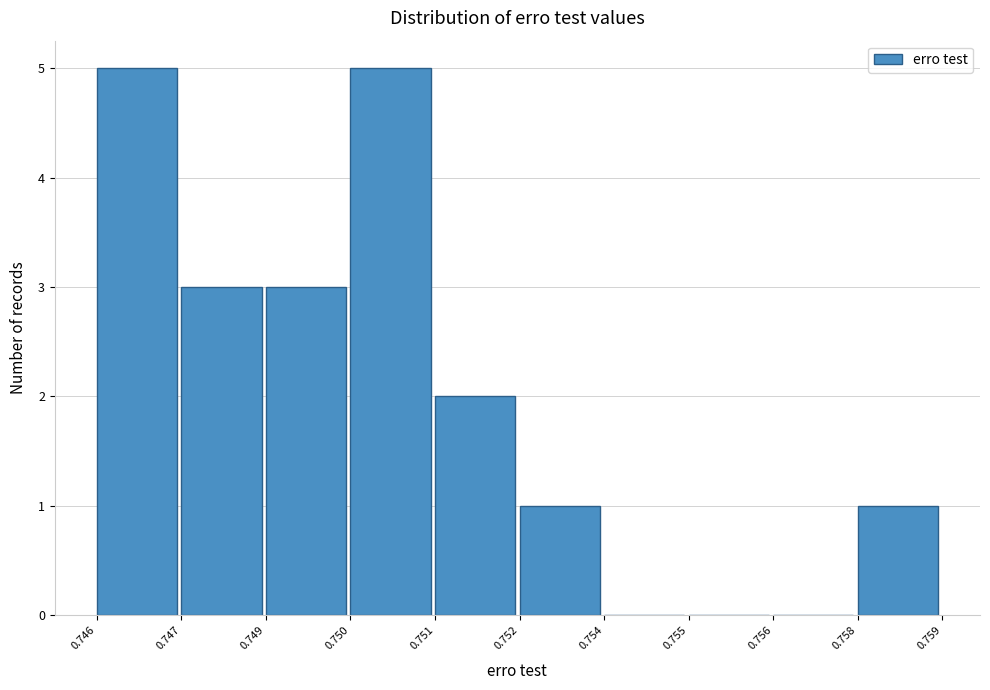

Reading left to right, extract all data points from this chart.

0.746=5	0.747=3	0.749=3	0.750=5	0.751=2	0.752=1	0.754=0	0.755=0	0.756=0	0.758=1